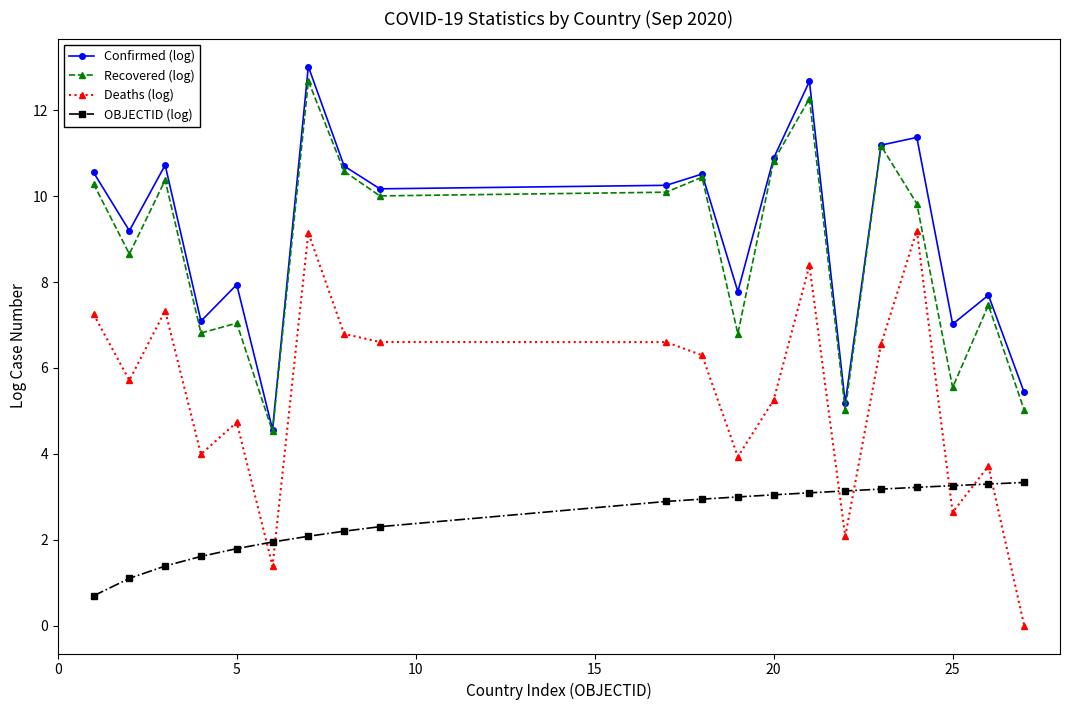

What is the lowest value of the OBJECTID (log) series?

0.7